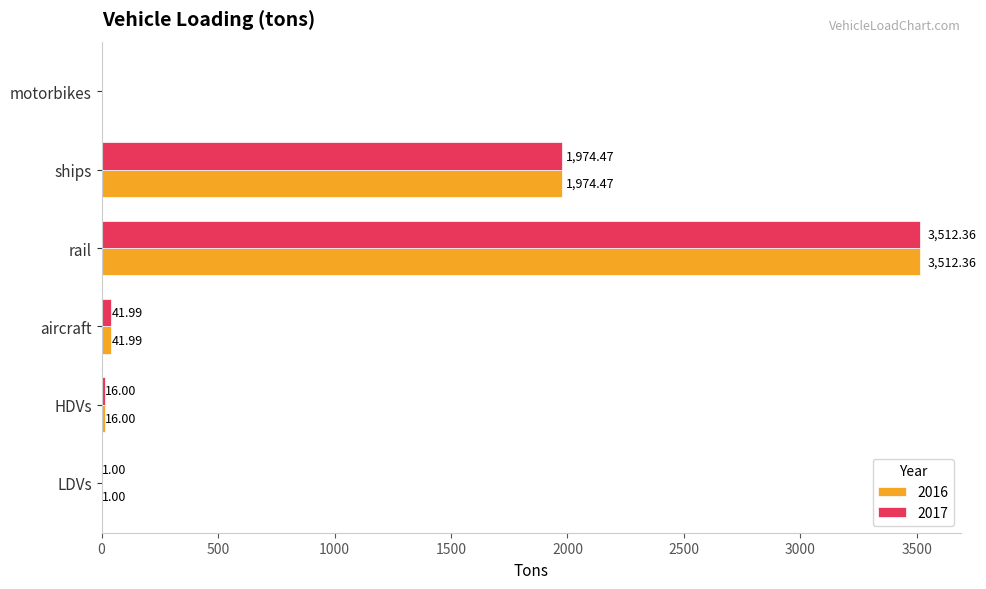

Which category has the highest value in the 2017 series?

rail